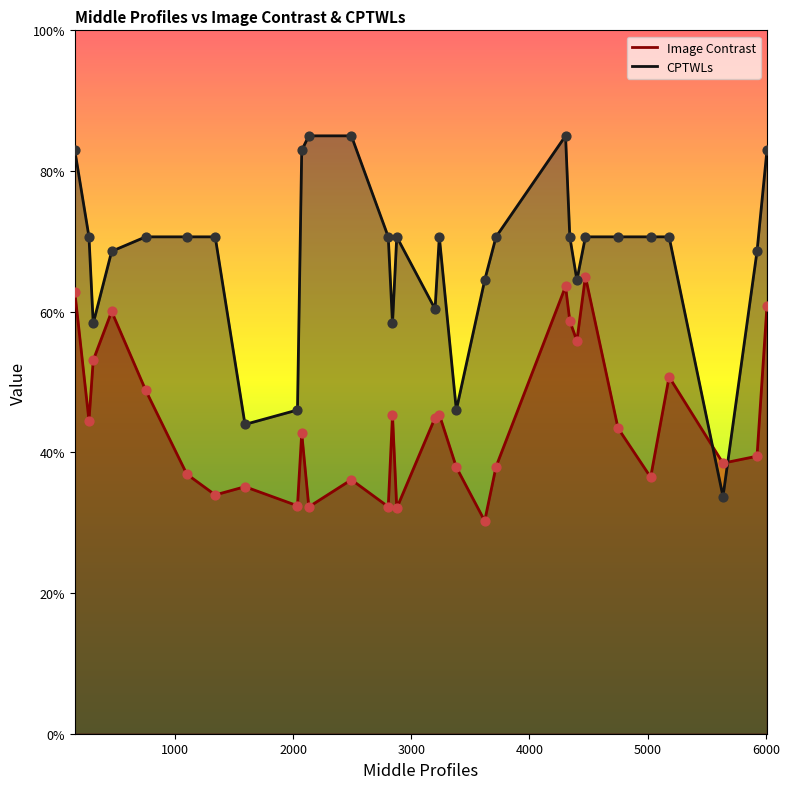

What is the total value across all series at 309?

111.4